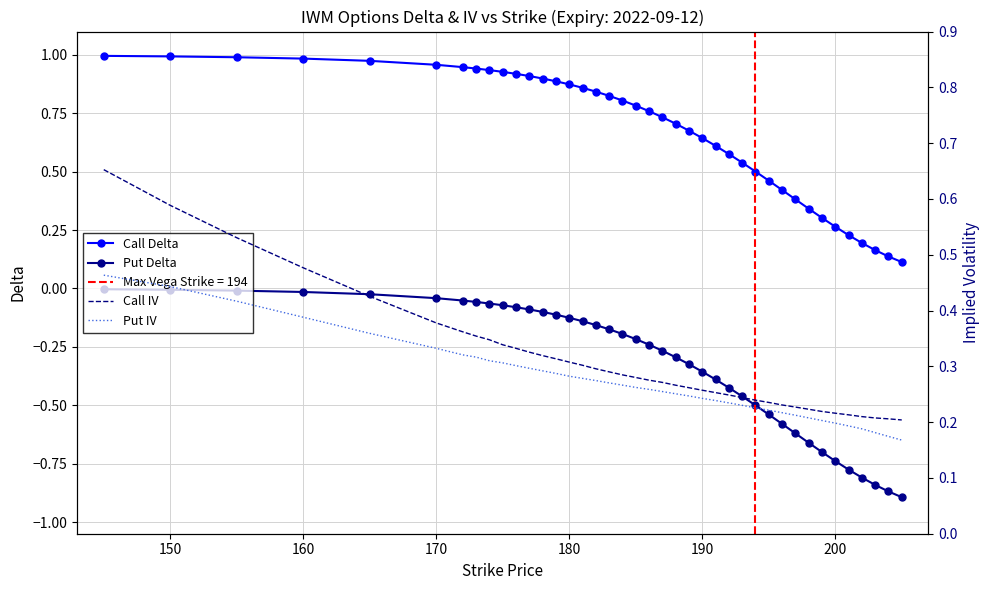

True or false: Call Delta and Put Delta cross at least once.

False